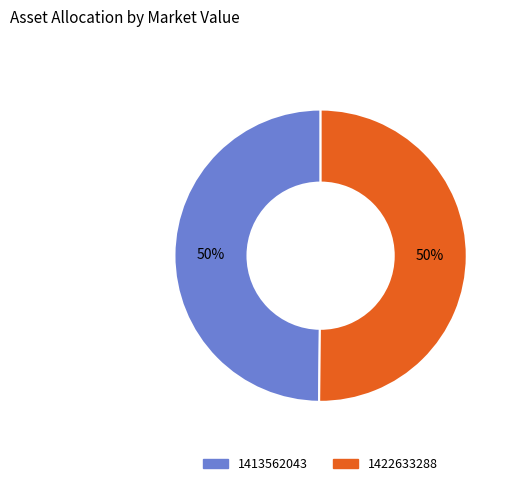

To the nearest percent, what portion does 1422633288 represent?

50%